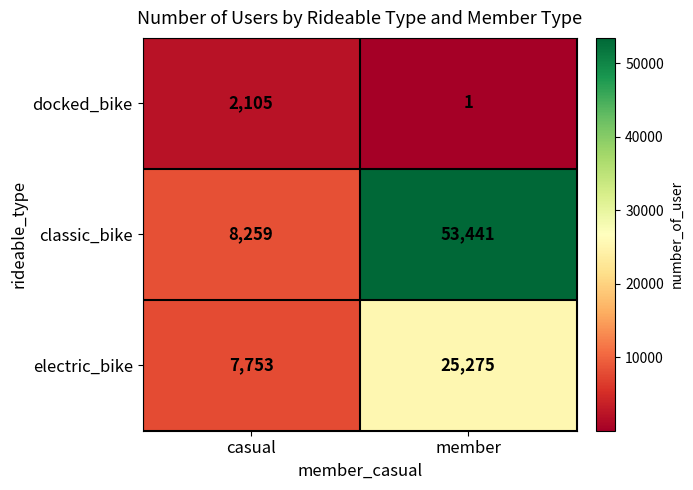

What is the sum of the docked_bike values at casual and member?

2106